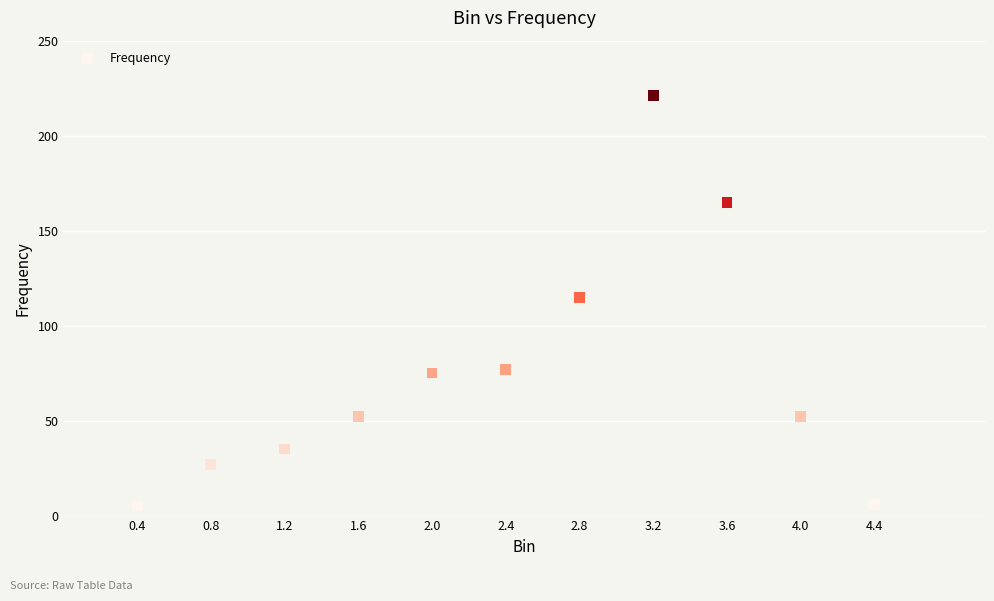

What is the average Y value?

75